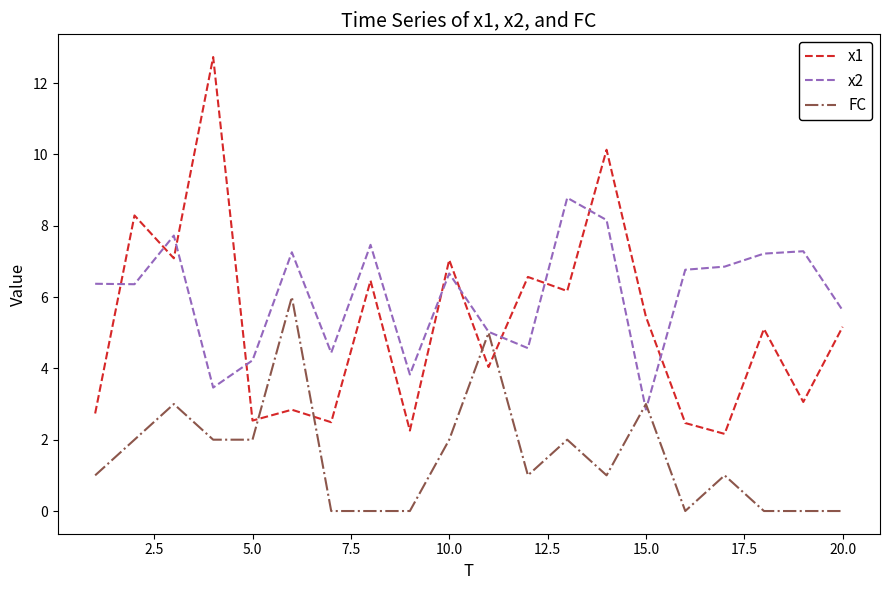

True or false: FC has more than 2 points higher than both neighbors.

True